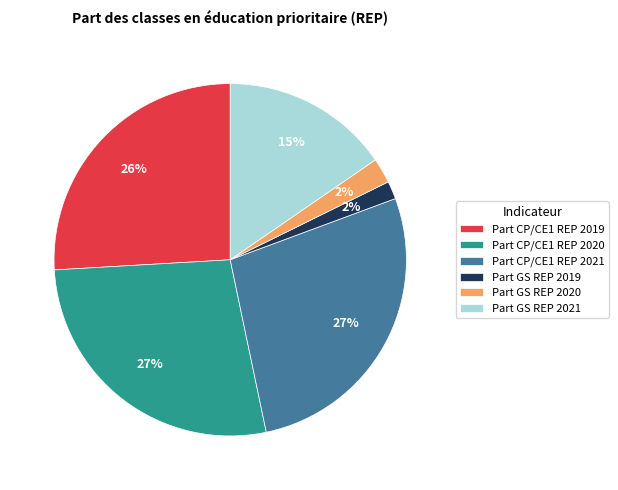

Is there a majority slice in this chart?

No